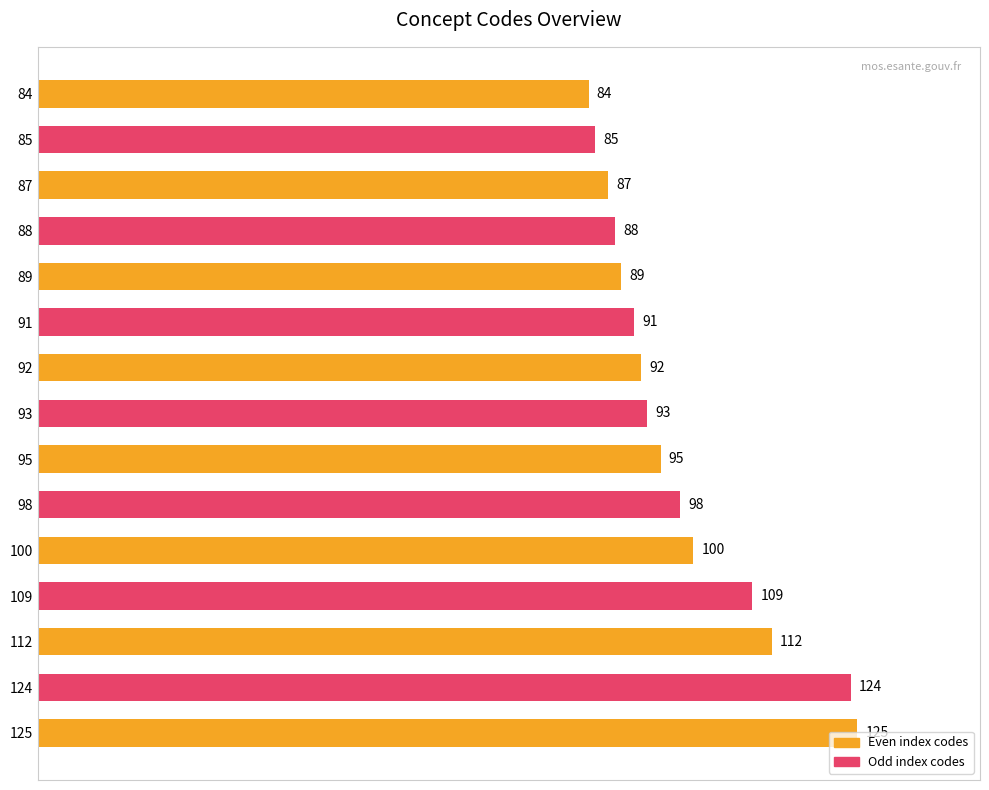

What is the approximate value at 91?

91